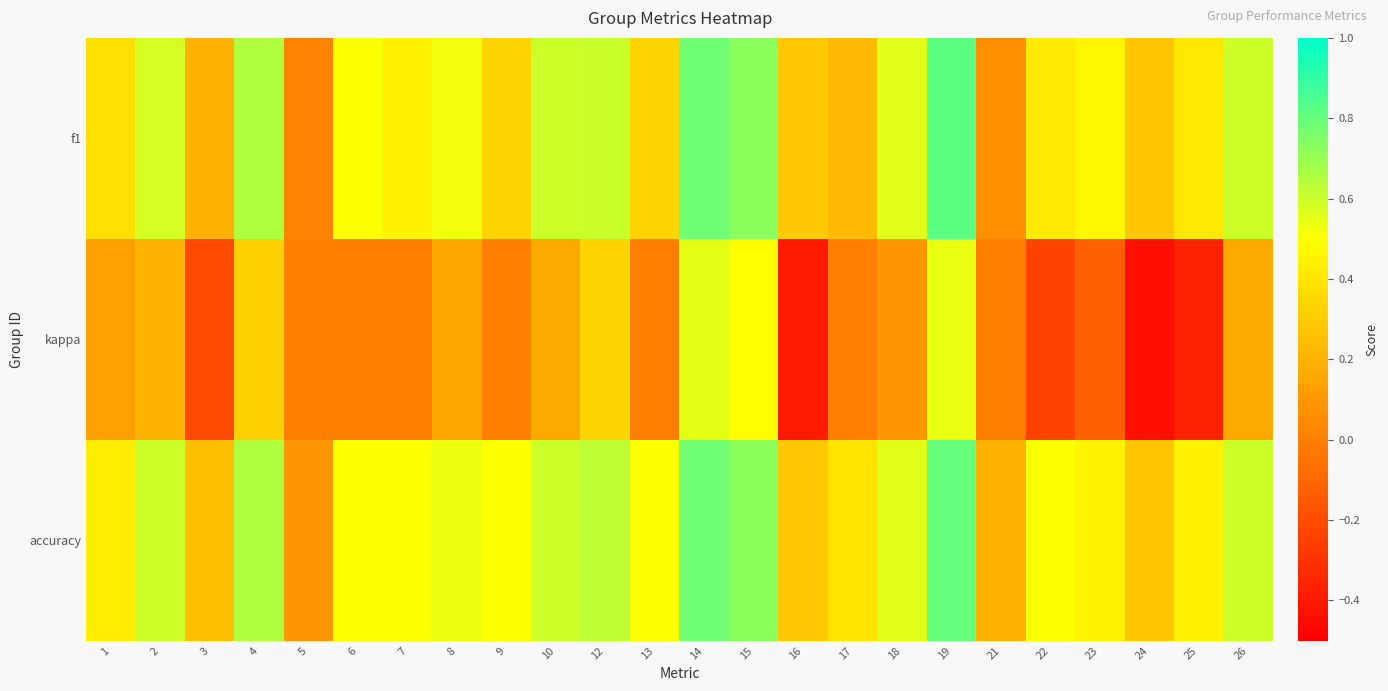

Reading right to left, list all the values displayed in this chart.

f1: 26=0.6	25=0.4	24=0.3	23=0.5	22=0.4	21=0.1	19=0.8	18=0.6	17=0.2	16=0.3	15=0.7	14=0.8	13=0.3	12=0.6	10=0.6	9=0.3	8=0.5	7=0.5	6=0.5	5=0.0	4=0.7	3=0.2	2=0.6	1=0.4
kappa: 26=0.2	25=-0.4	24=-0.4	23=-0.1	22=-0.2	21=0.0	19=0.5	18=0.1	17=0.0	16=-0.4	15=0.5	14=0.6	13=0.0	12=0.3	10=0.2	9=0.0	8=0.2	7=0.0	6=0.0	5=0.0	4=0.3	3=-0.2	2=0.2	1=0.1
accuracy: 26=0.6	25=0.4	24=0.3	23=0.5	22=0.5	21=0.2	19=0.8	18=0.6	17=0.4	16=0.3	15=0.7	14=0.8	13=0.5	12=0.6	10=0.6	9=0.5	8=0.5	7=0.5	6=0.5	5=0.1	4=0.7	3=0.2	2=0.6	1=0.4